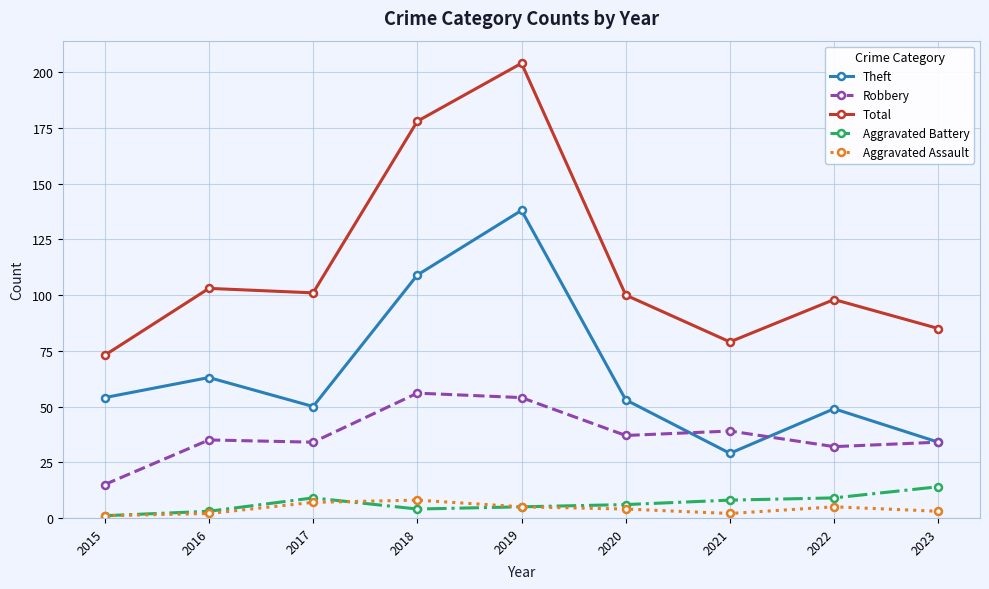

Which series has the largest range (max minus min)?

Total